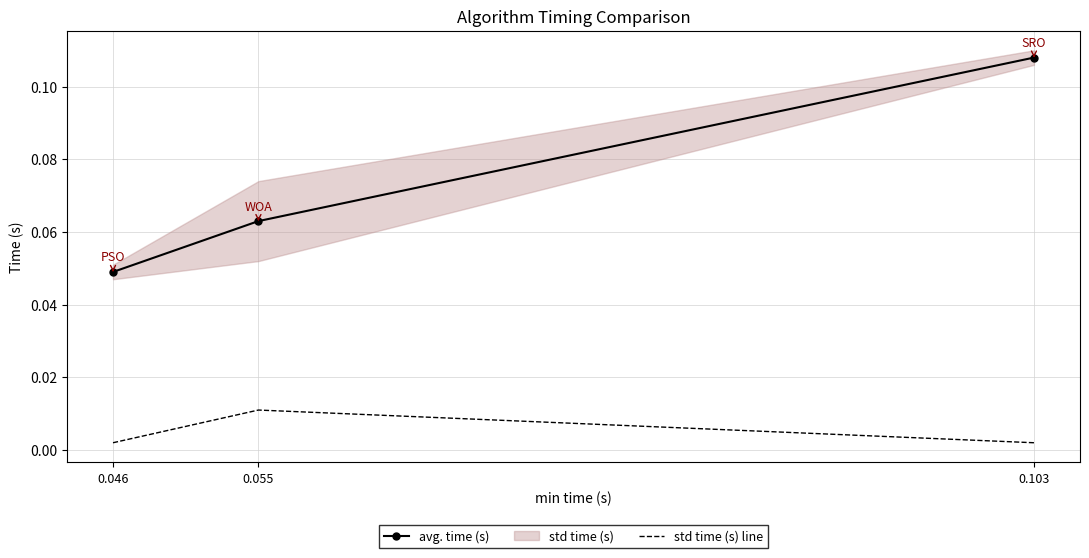

At which label does avg. time (s) reach its peak?

0.103